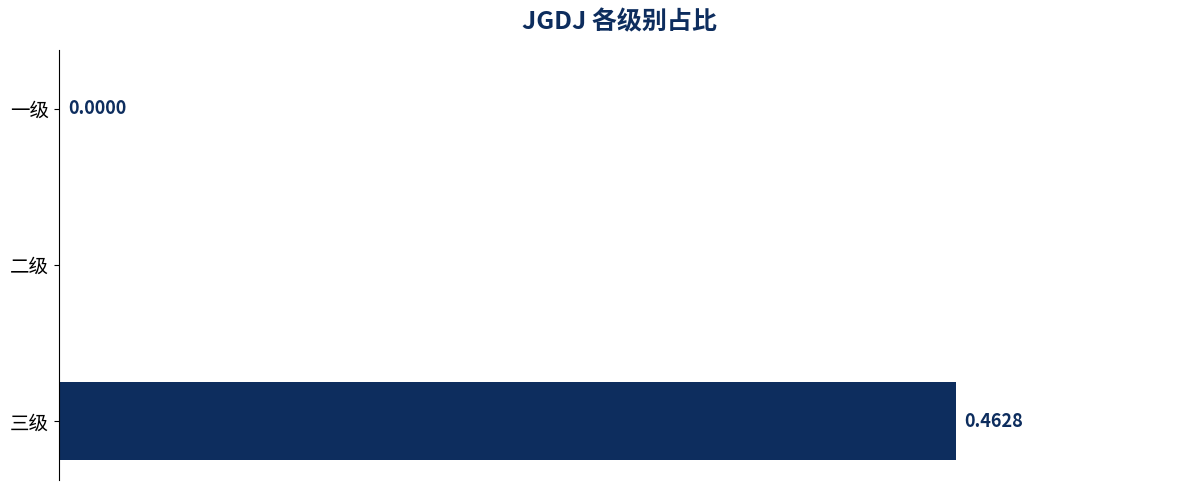

Between 一级 and 三级, which is larger?

三级